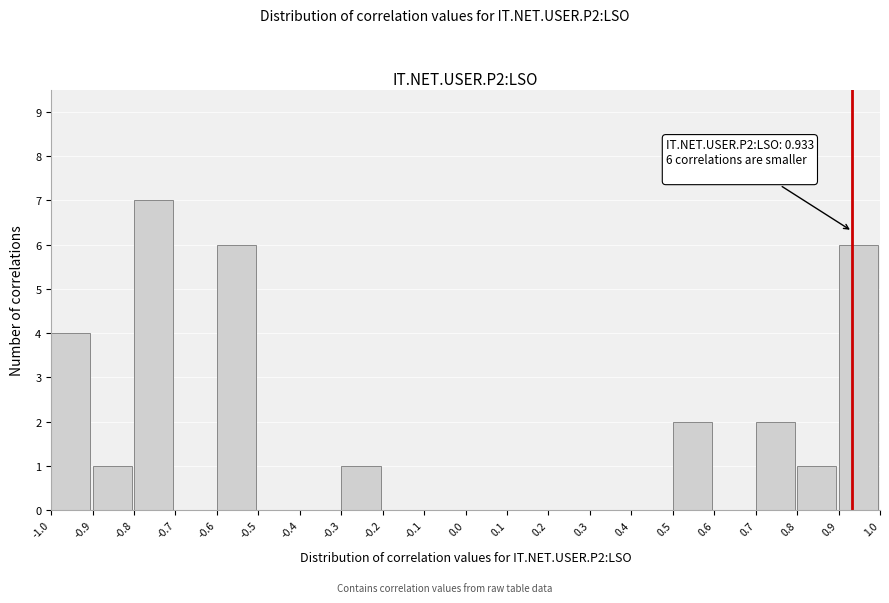

Which range on the x-axis has the tallest bar?

-0.8 to -0.7